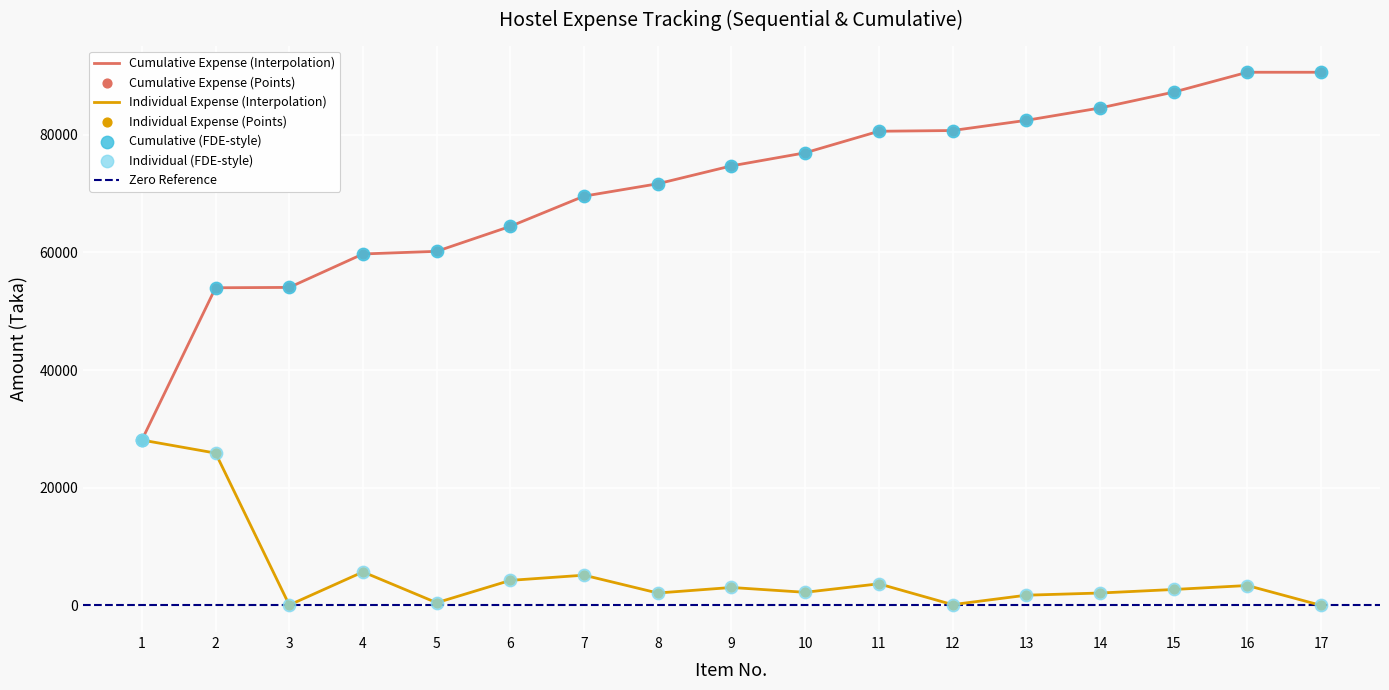

At how many categories does at least one series exceed 81134?

5